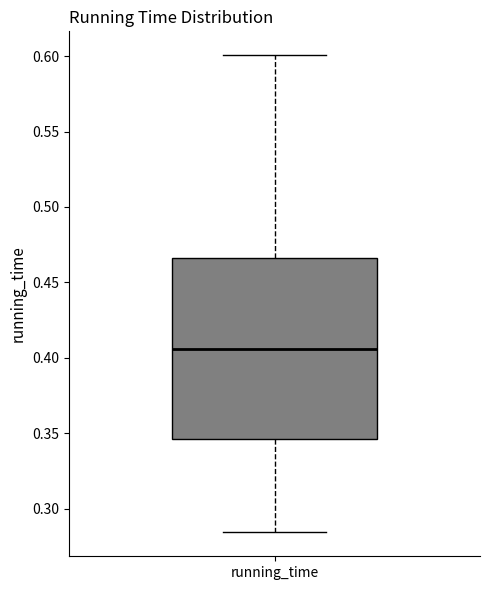

Read this box plot against the y-axis: the position of the median line, the range covered by the box, and the ends of both whiskers. The values are not printed on the chart, so give them approximately, as read against the axis.

median 0.405, box 0.345 to 0.465, whiskers 0.285 to 0.600